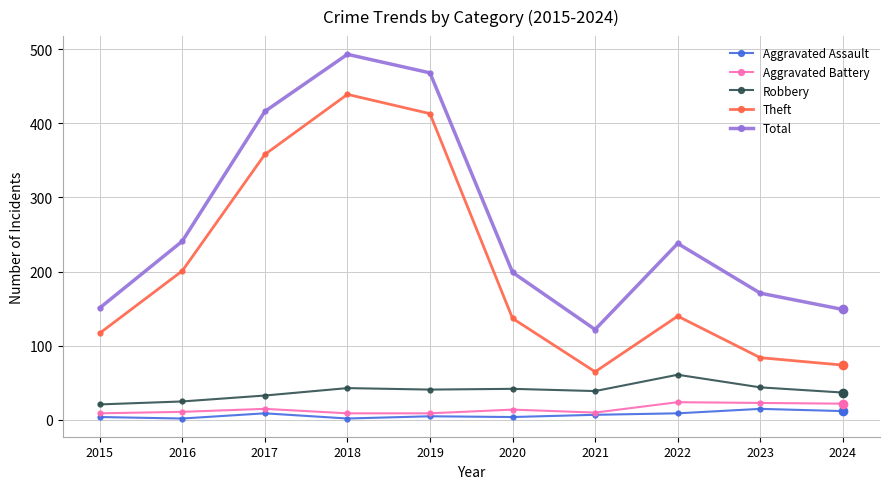

True or false: Aggravated Battery and Total intersect in this chart.

False